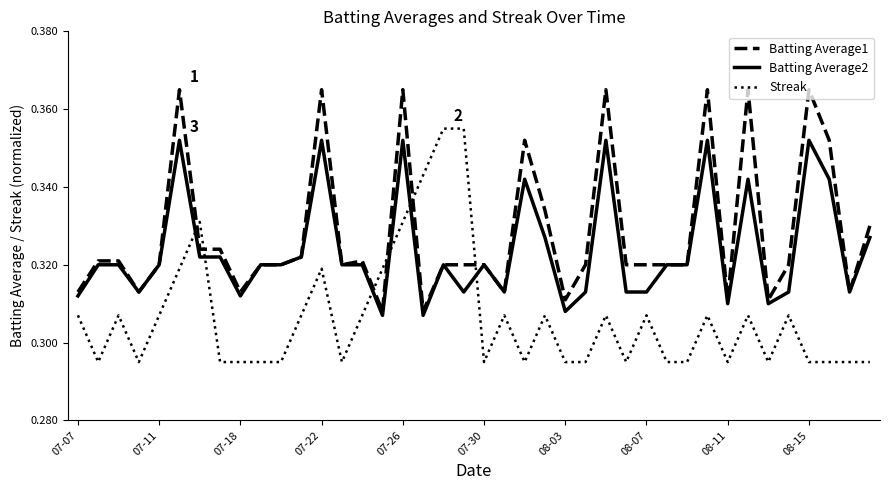

Rank the series by their average value, from lowest to highest.

Streak, Batting Average2, Batting Average1